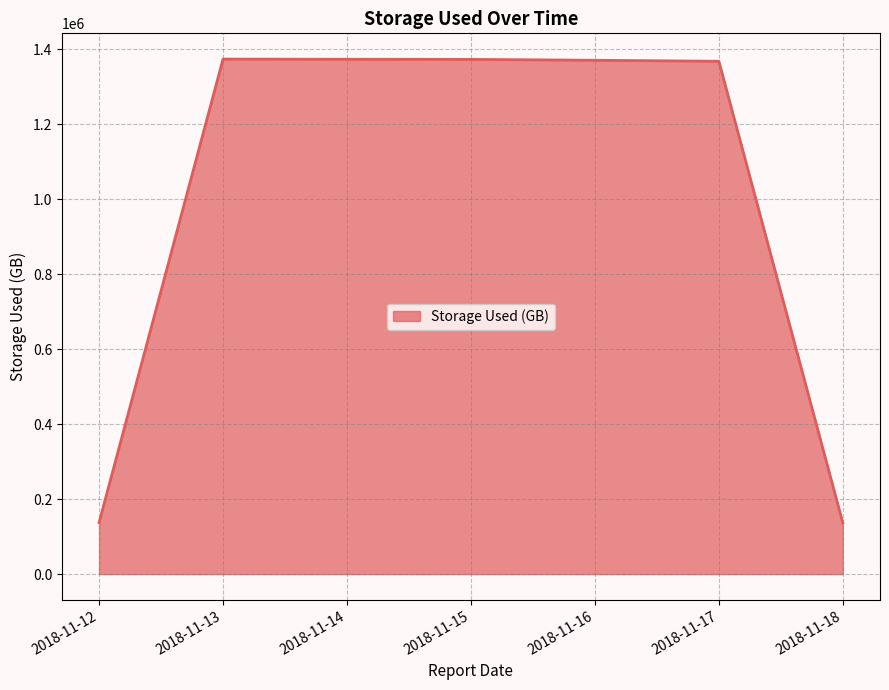

Is it true that the value at 2018-11-13 is 1373969?

True